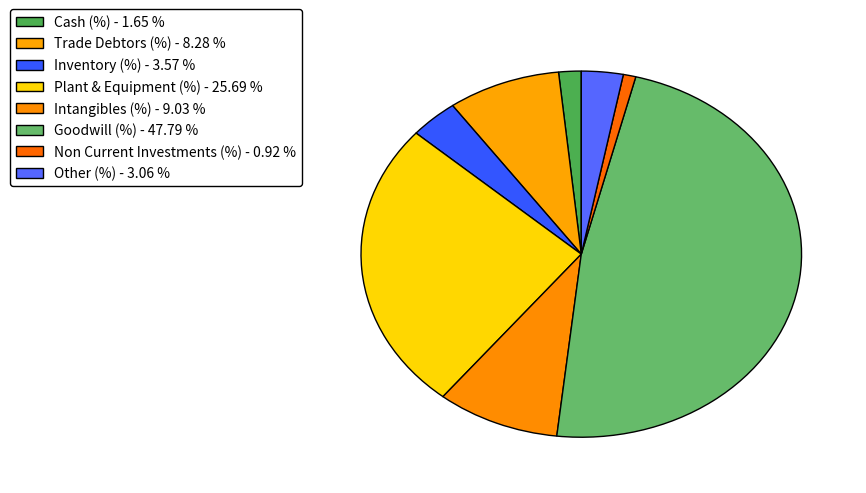

Is Intangibles (%) the majority of the pie?

No